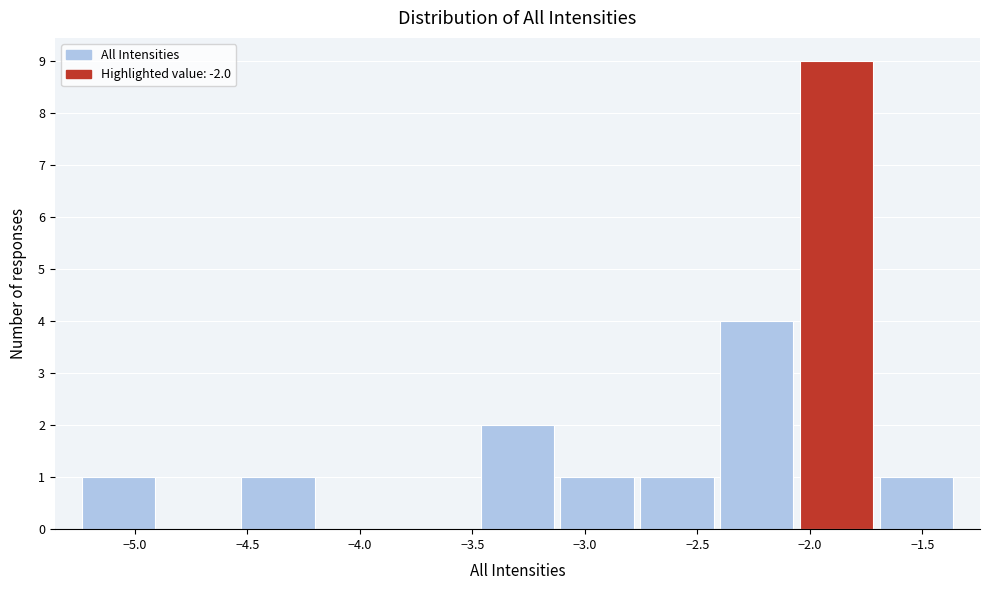

Over which range of the x-axis is the bar tallest?

-2.05 to -1.70